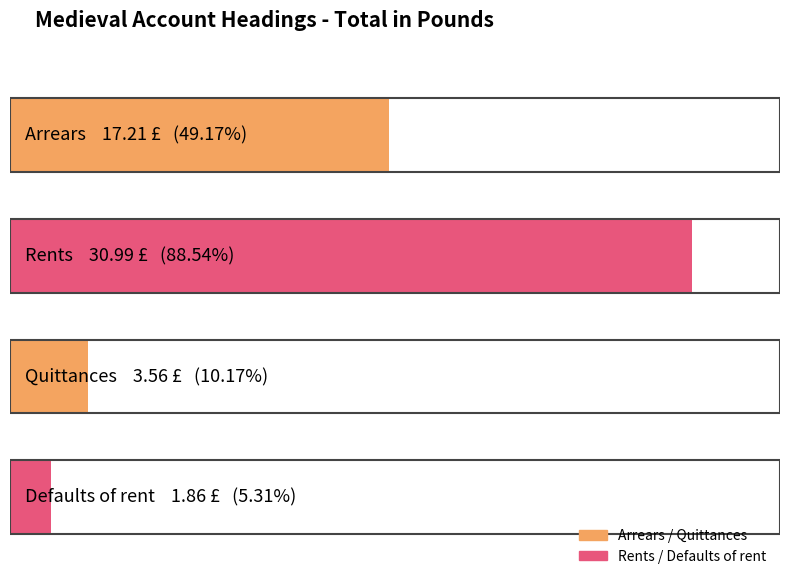

List the labels in order of value, smallest first.

Defaults of rent, Quittances, Arrears, Rents